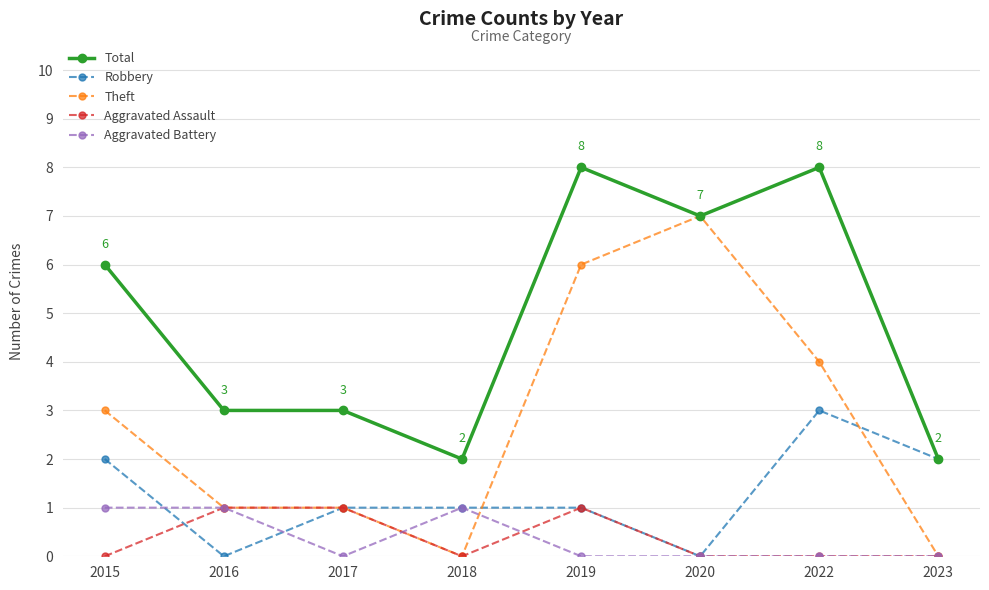

Reading right to left, what are all the values shown in this chart?

Total: 2023=2	2022=8	2020=7	2019=8	2018=2	2017=3	2016=3	2015=6
Robbery: 2023=2	2022=3	2020=0	2019=1	2018=1	2017=1	2016=0	2015=2
Theft: 2023=0	2022=4	2020=7	2019=6	2018=0	2017=1	2016=1	2015=3
Aggravated Assault: 2023=0	2022=0	2020=0	2019=1	2018=0	2017=1	2016=1	2015=0
Aggravated Battery: 2023=0	2022=0	2020=0	2019=0	2018=1	2017=0	2016=1	2015=1